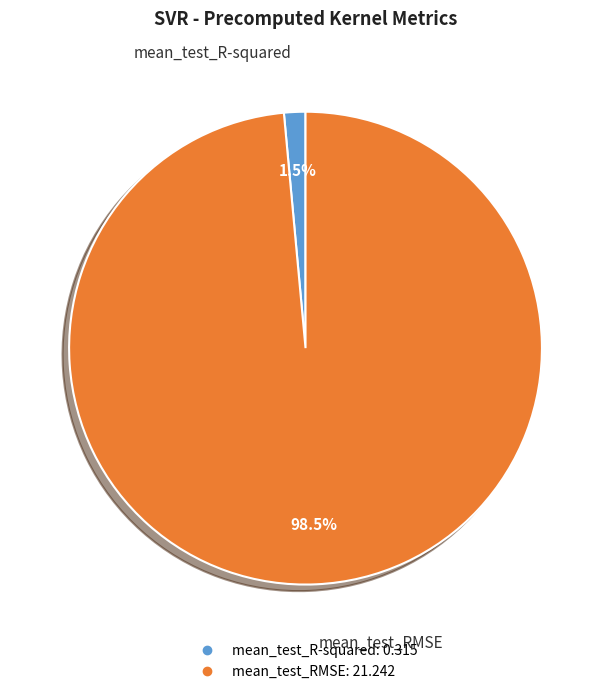

True or false: mean_test_R-squared accounts for 11% of the total.

False